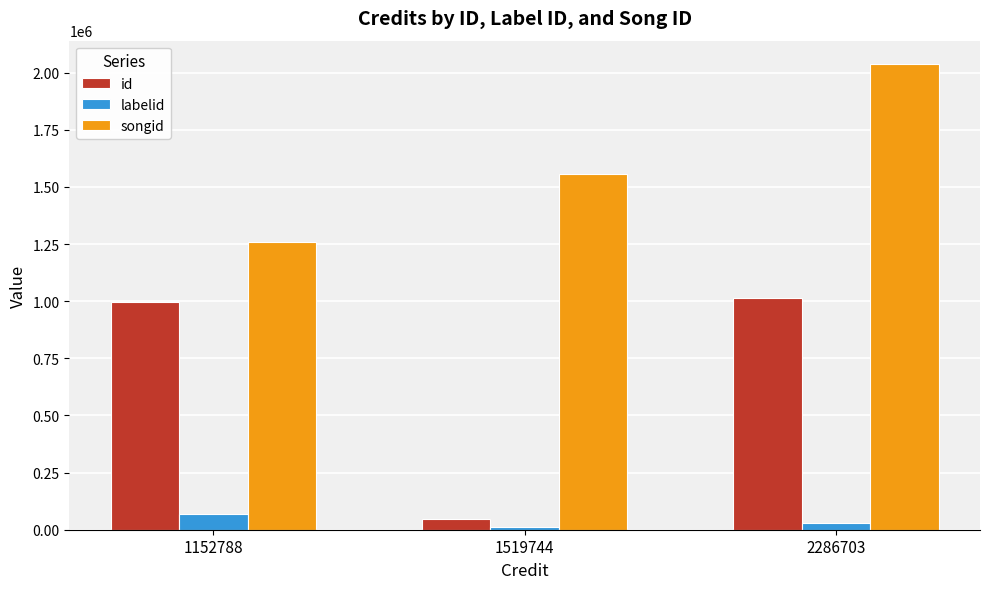

How many values in the id series are below 997907?

1